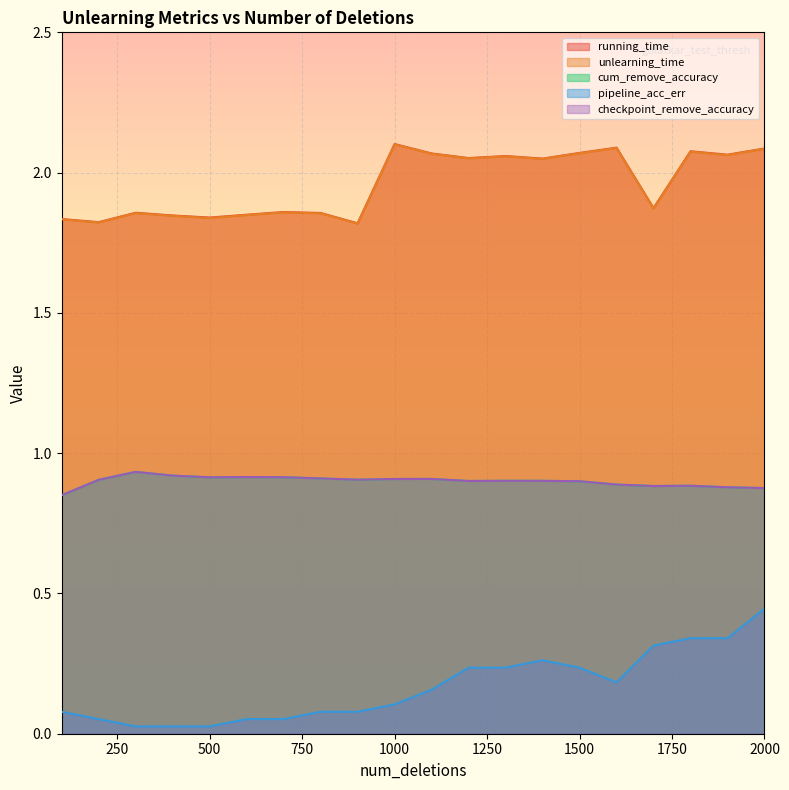

At which category does pipeline_acc_err reach its first local valley?

300